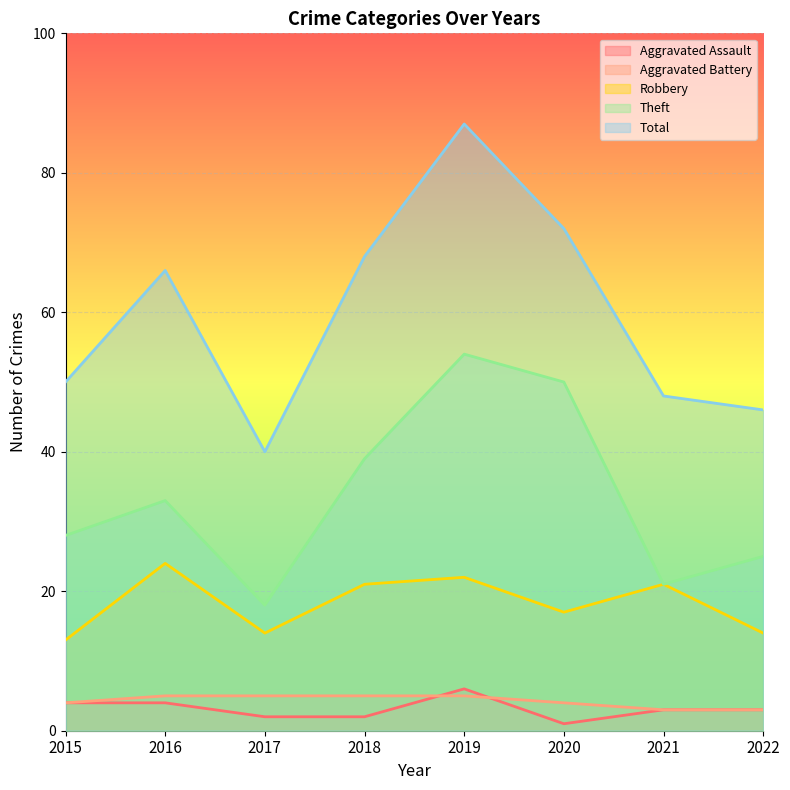

What is the difference between the maximum and minimum values in the Aggravated Assault series?

5